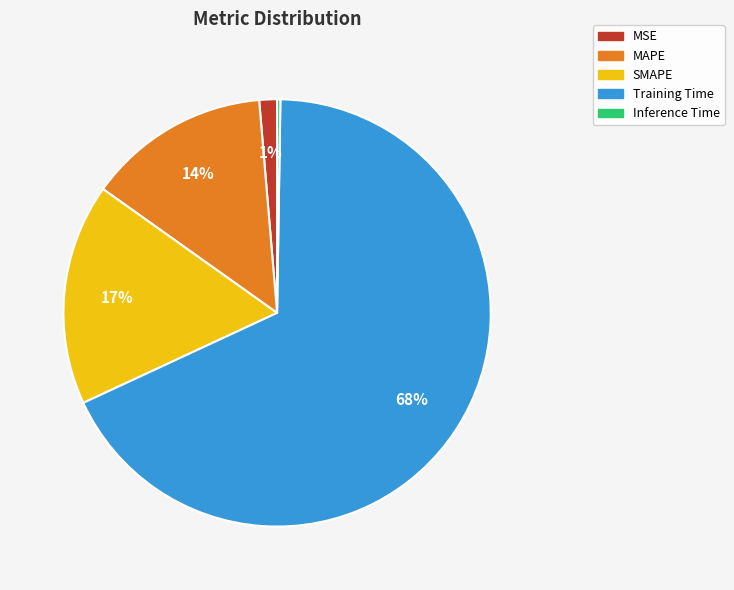

Is it true that MSE is 1% of the pie?

True